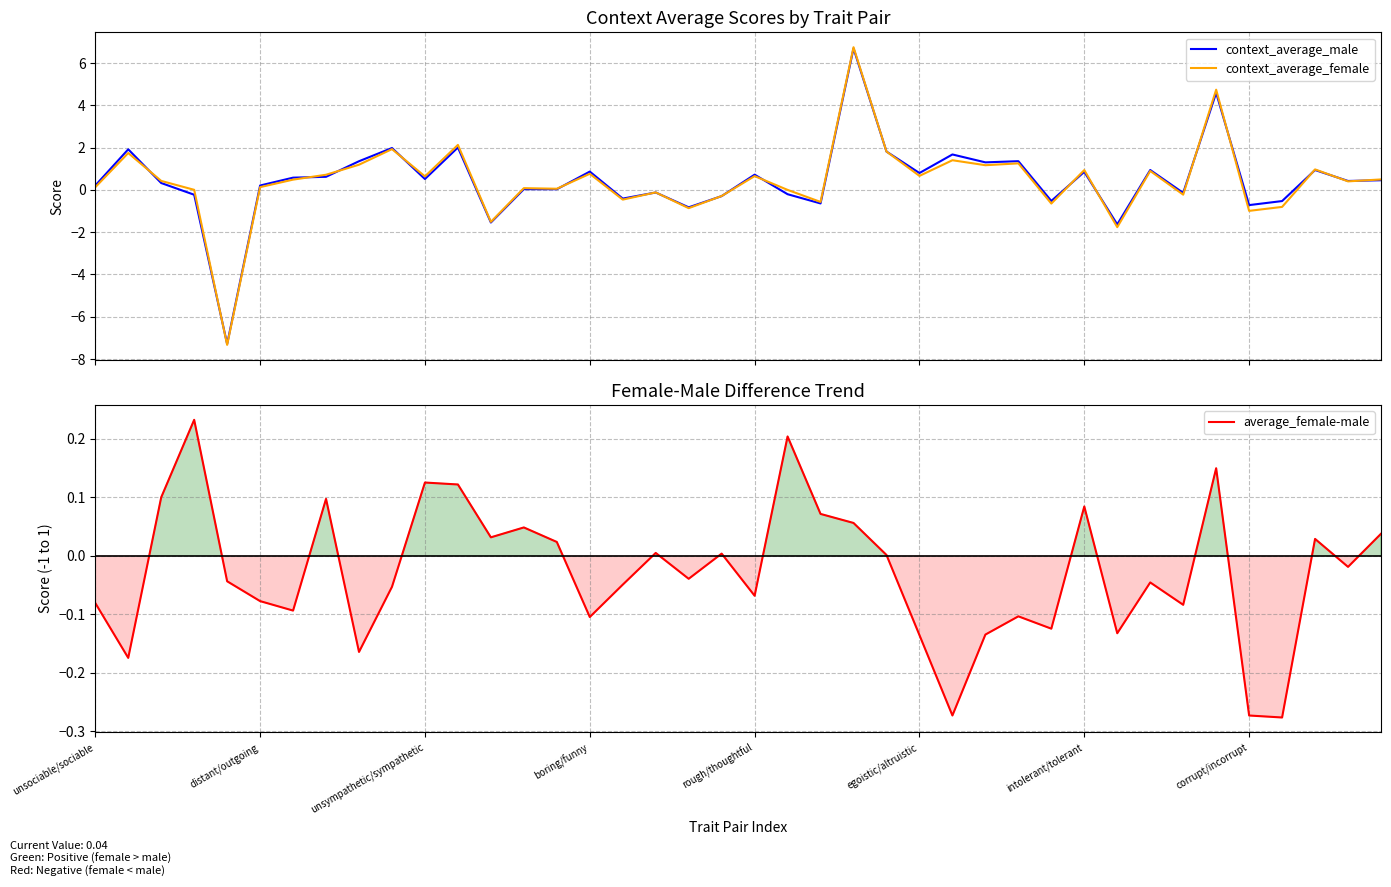

What is the sum of all context_average_female values?

17.0